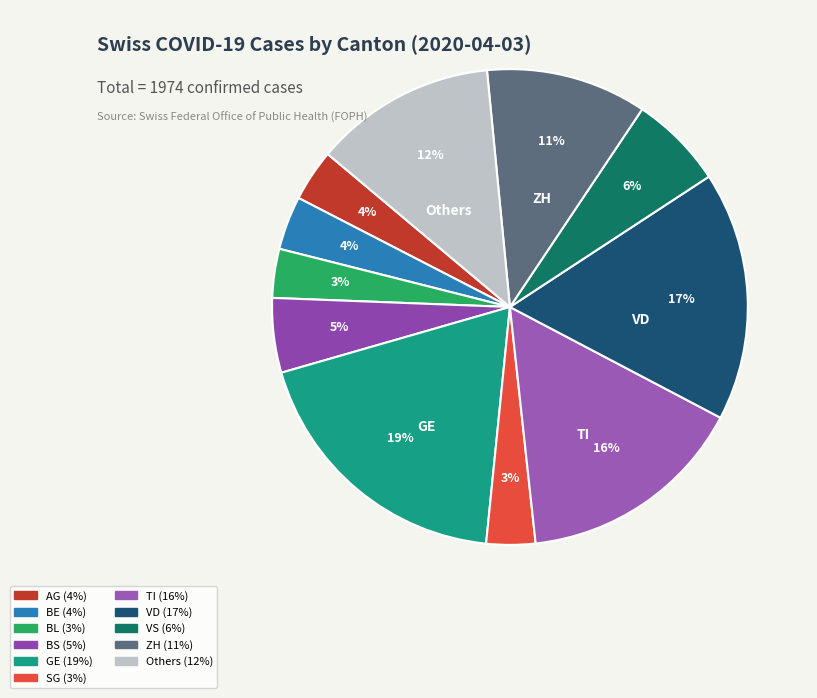

Count the number of slices in the pie.

11